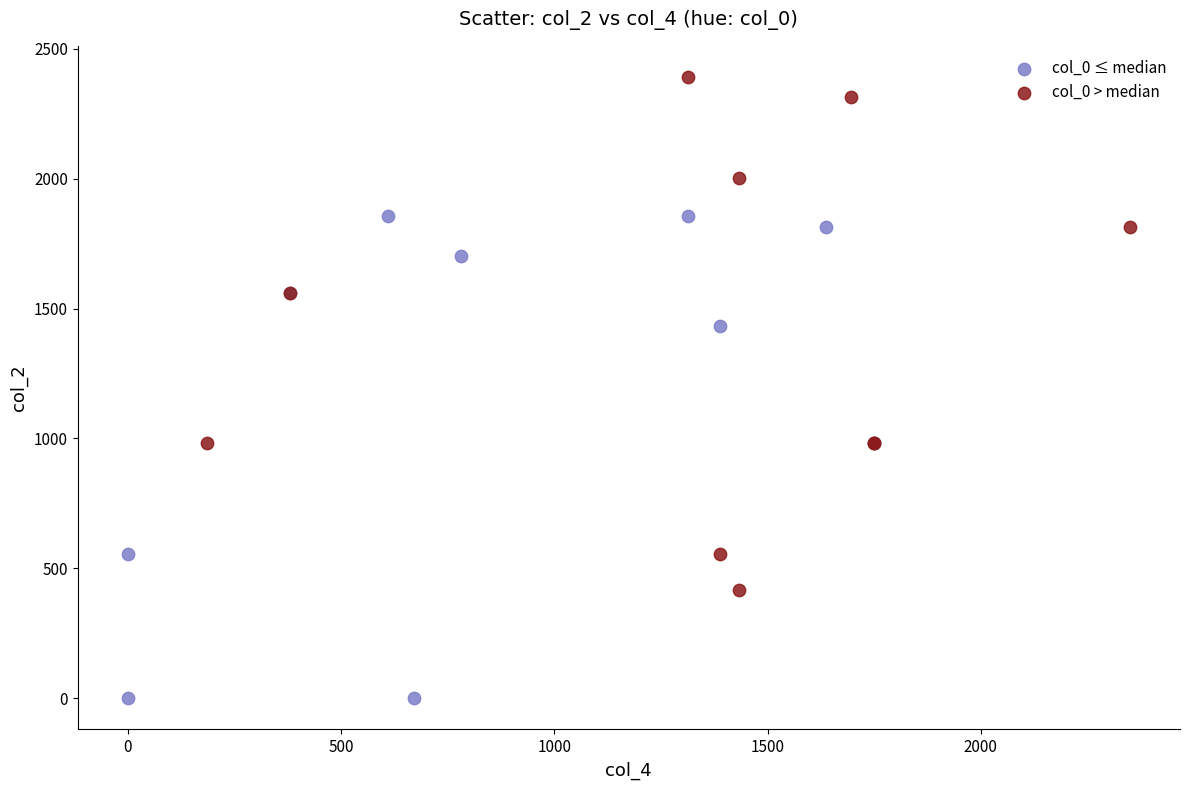

Which series reaches the maximum Y coordinate?

col_0 > median